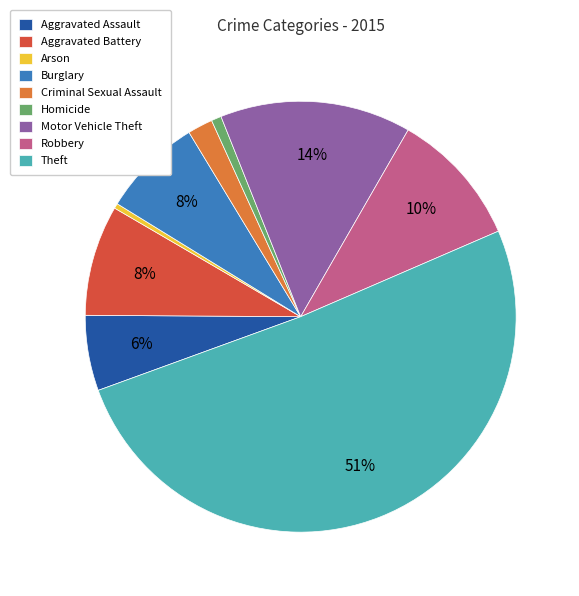

Between Aggravated Battery and Theft, which is larger?

Theft